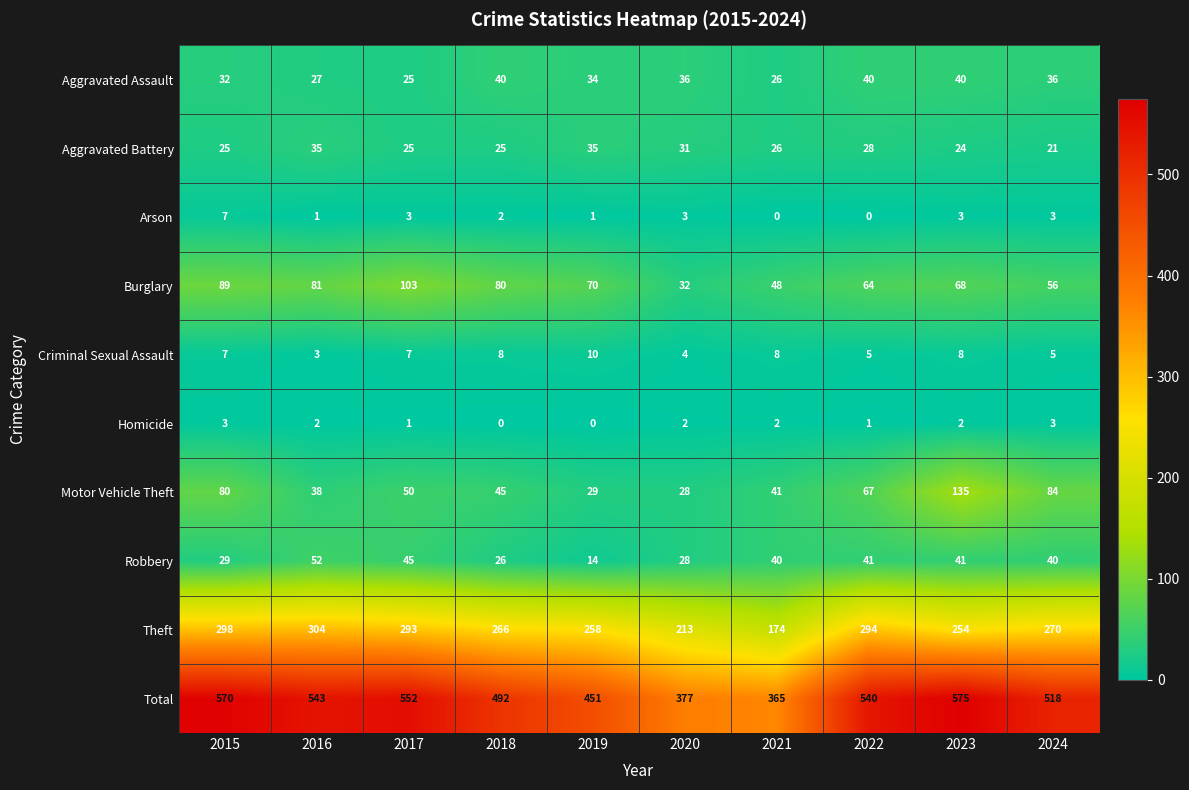

How many Arson values are between 1 and 3?

7